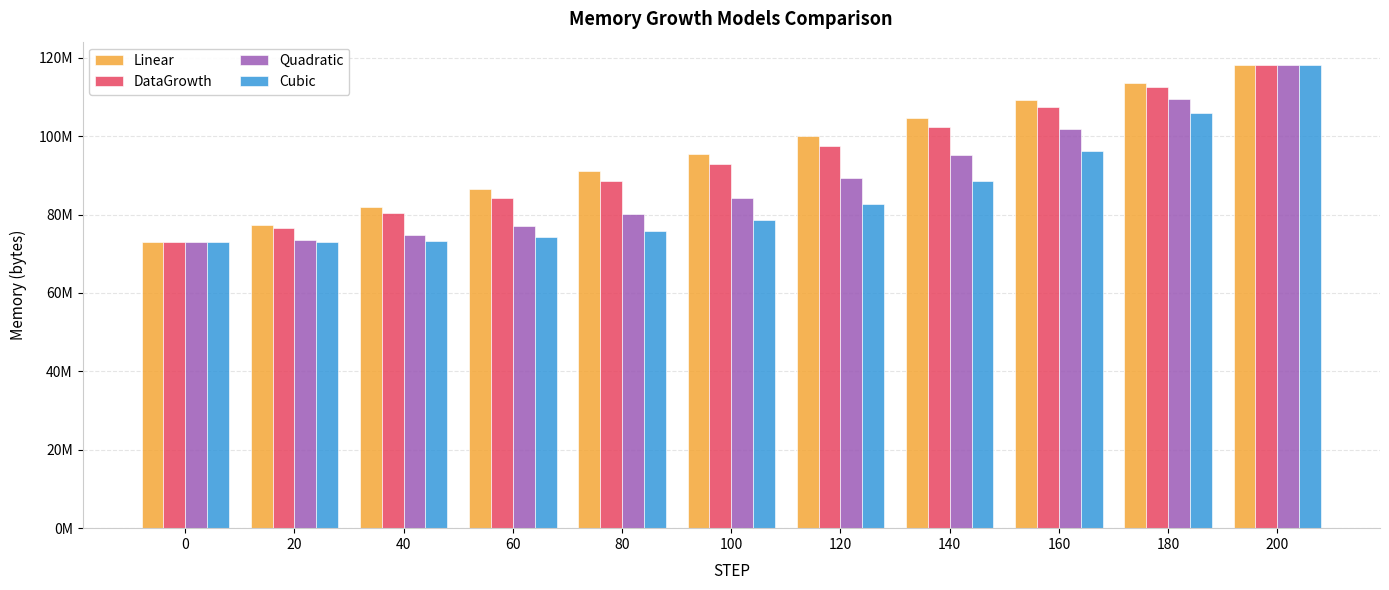

Which series has the largest total across all categories?

Linear